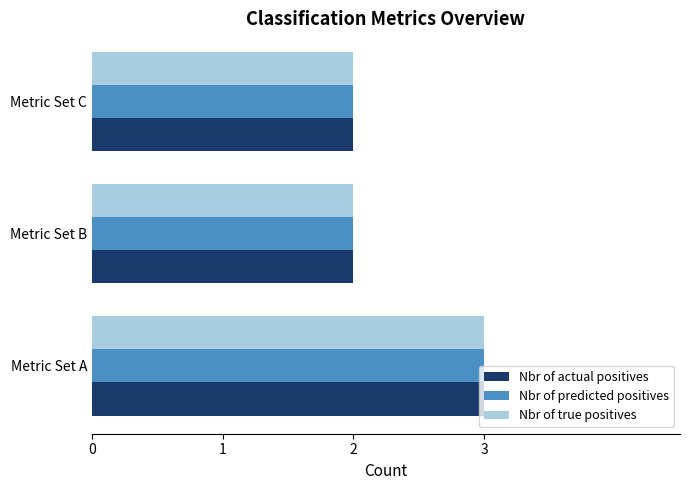

What is the greatest value displayed?

3